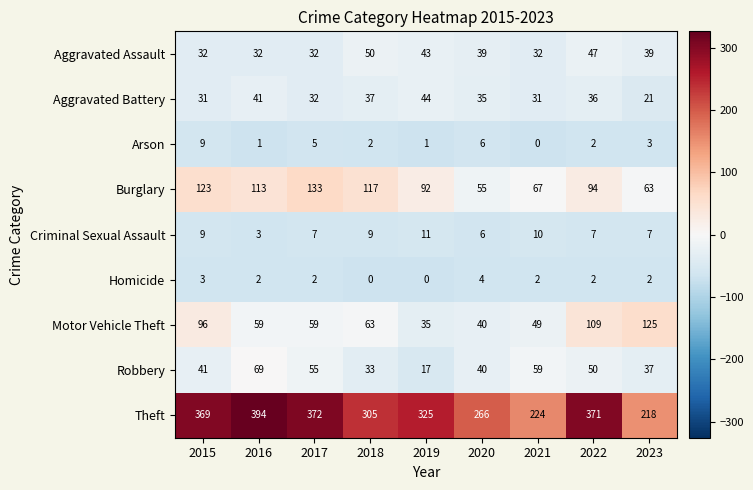

At which label is Aggravated Battery closest to 32?

2017